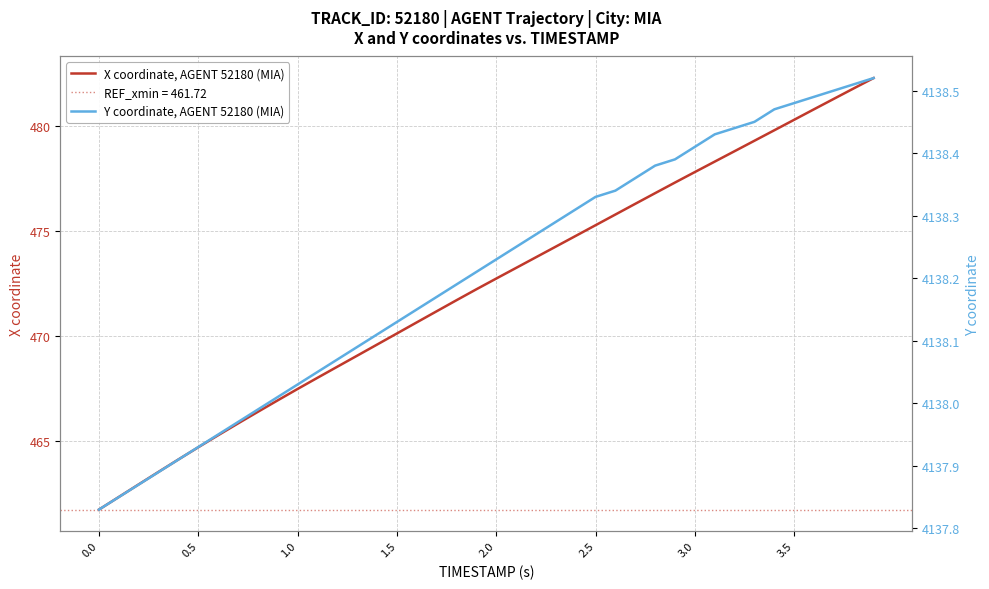

What is the highest value of the X coordinate, AGENT 52180 (MIA) series?

482.3